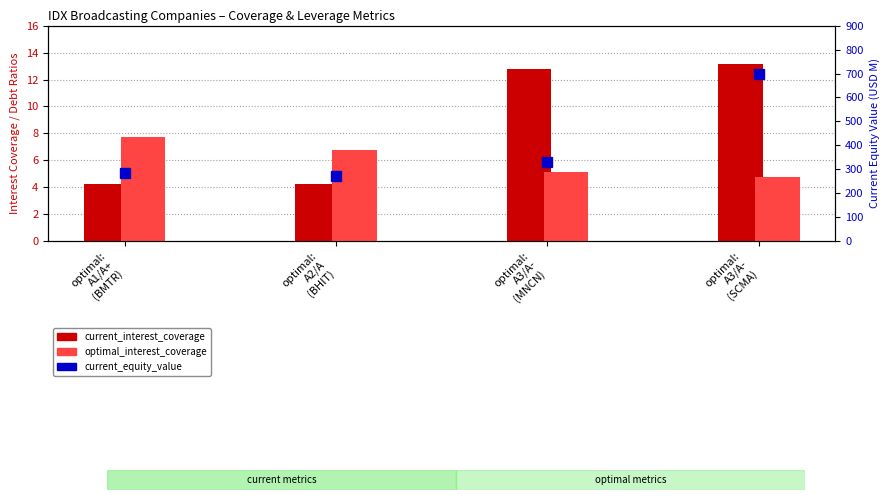

Between optimal:
A1/A+
(BMTR) and optimal:
A3/A-
(MNCN), which series saw the biggest shift?

current_equity_value